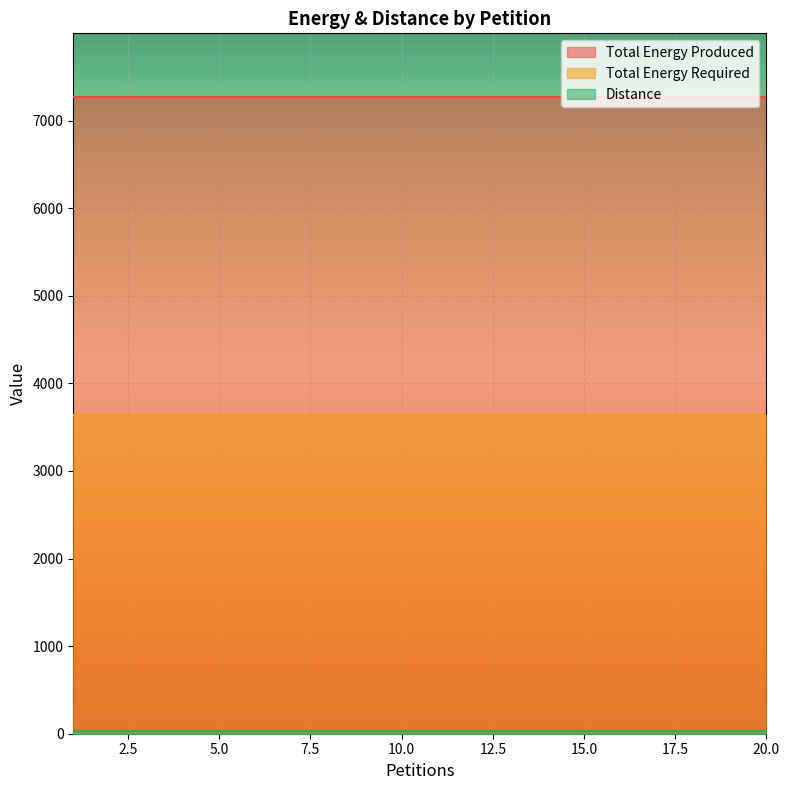

What are all the series names shown in the legend?

Distance, Total Energy Produced, Total Energy Required